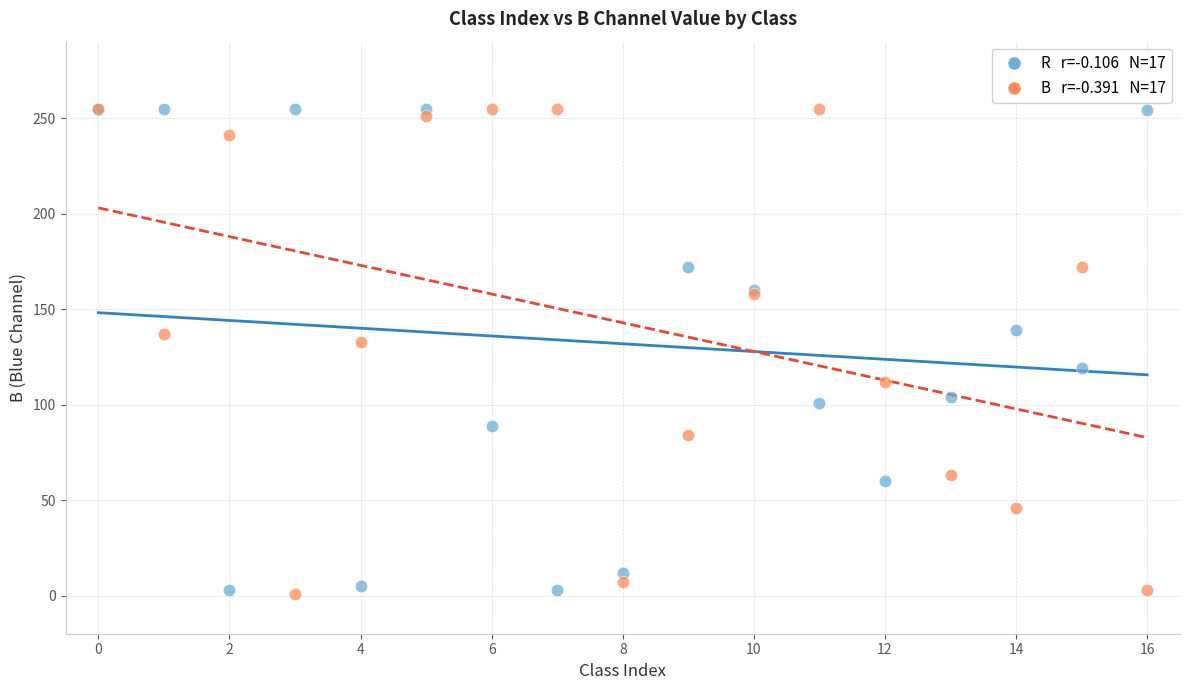

Across all series, what Y value is closest to 128?

133